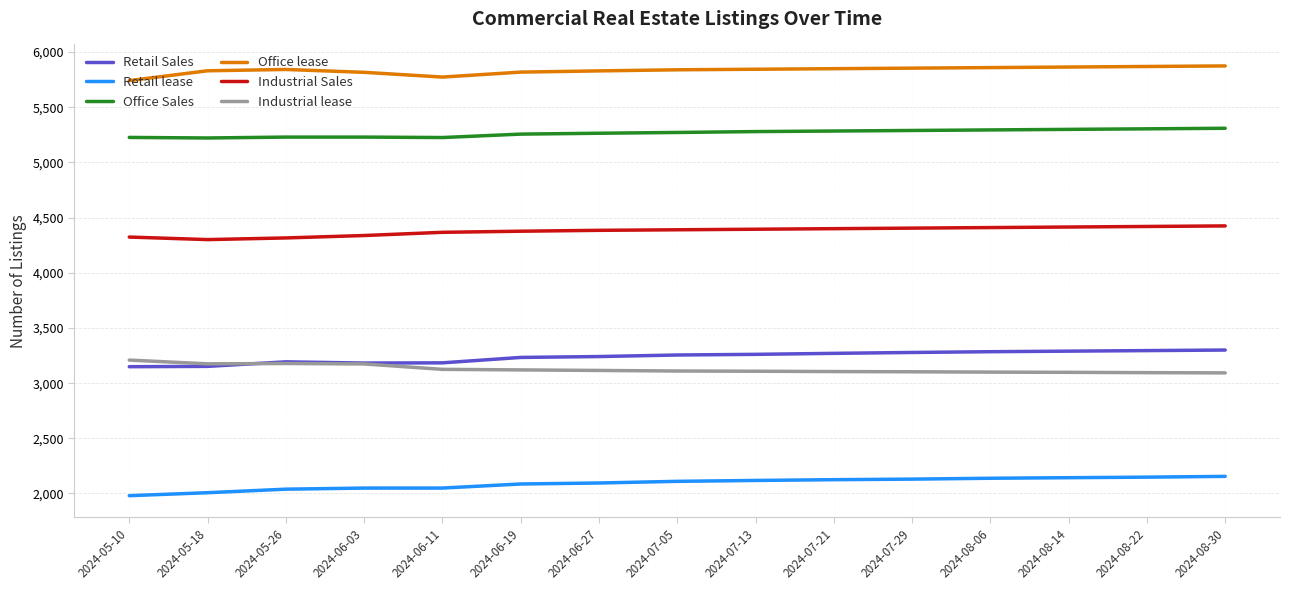

What is the sum of all Office lease values?

87516